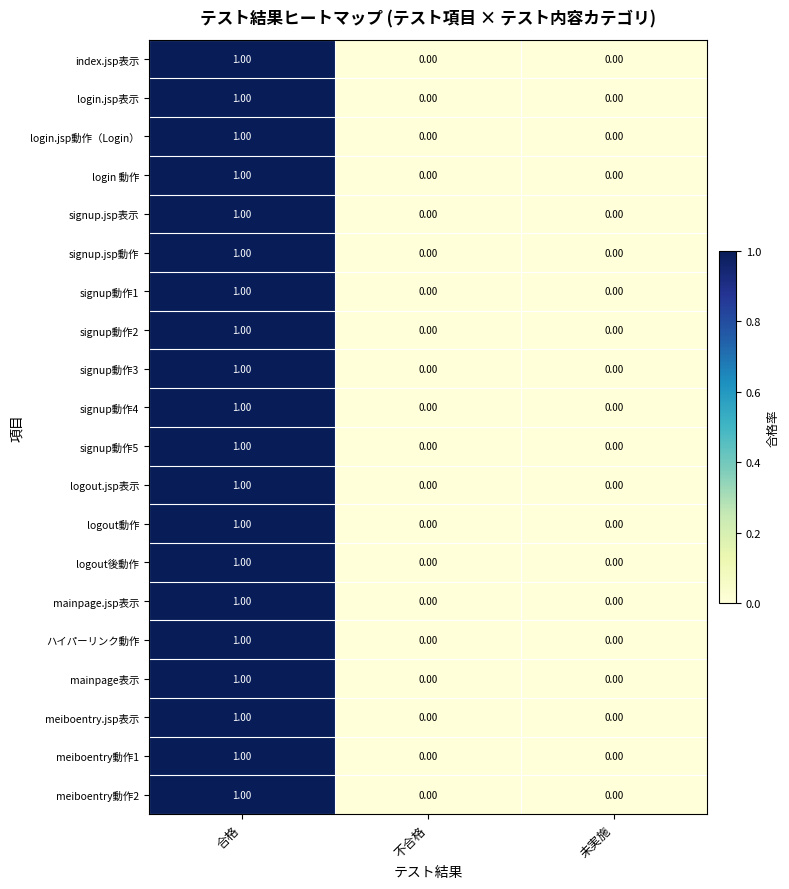

Which label corresponds to the largest value in the chart?

合格